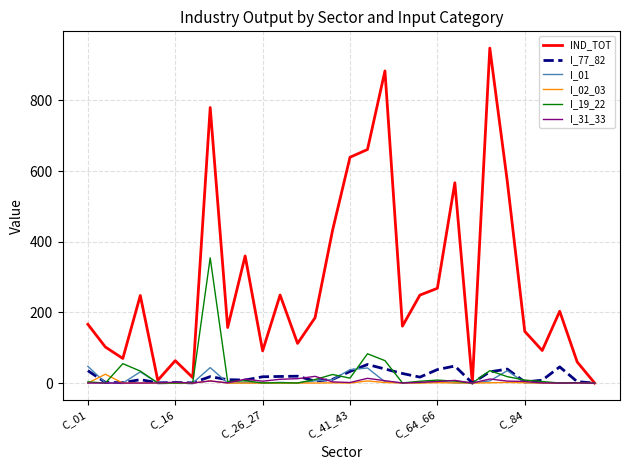

Which series has the largest total across all categories?

IND_TOT